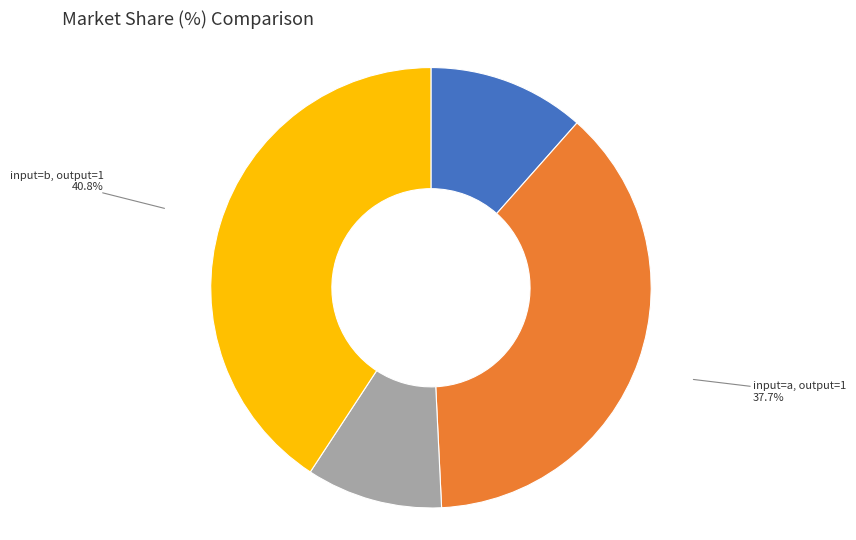

Rank the categories by value from highest to lowest.

input=b, output=1, input=a, output=1, input=a, output=0, input=b, output=0